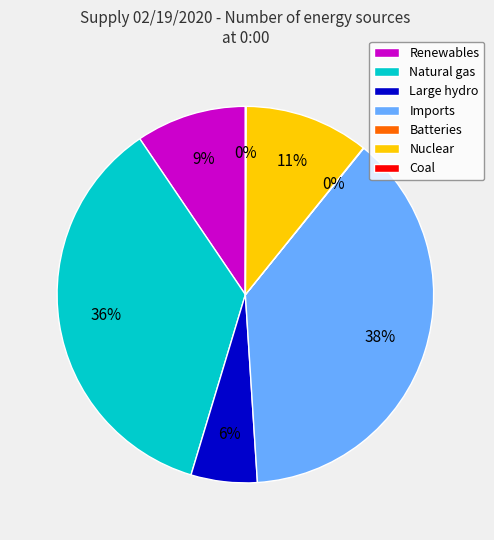

To the nearest percent, what portion does Renewables represent?

9%